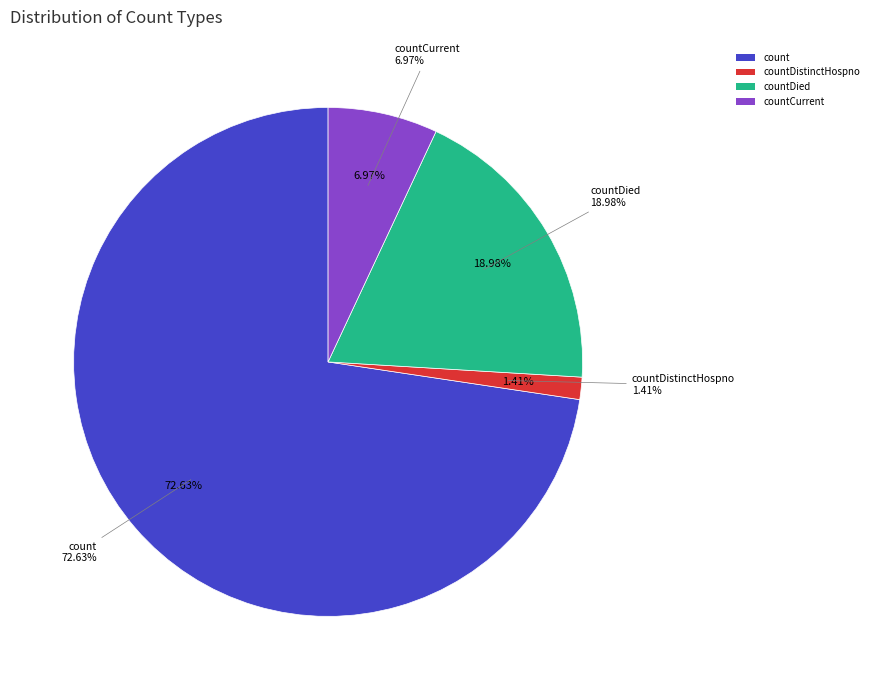

To the nearest percent, what percentage of the pie is count?

73%